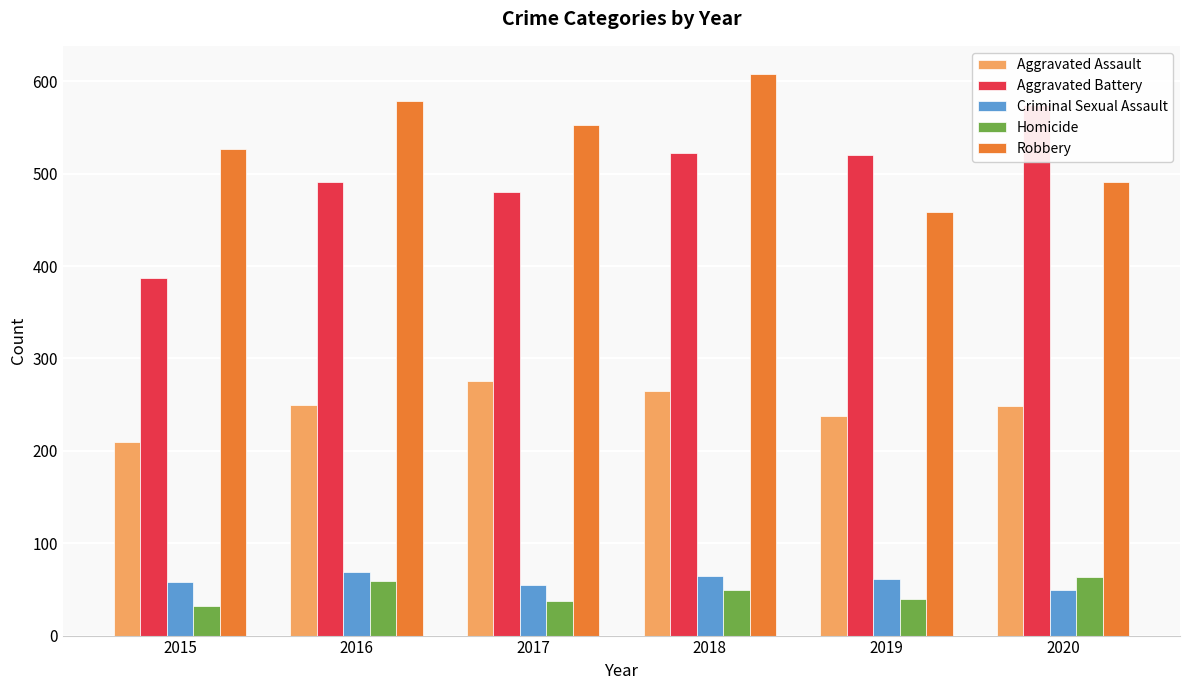

How many bars are there in each group?

5